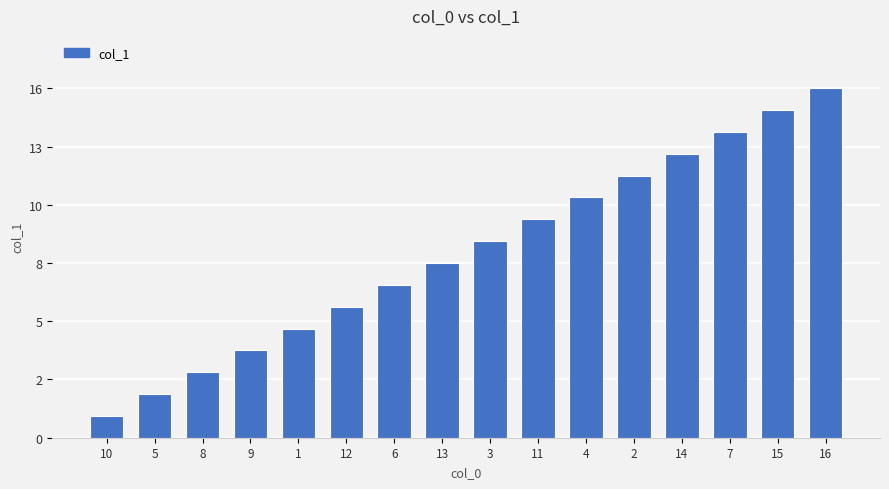

Does the chart contain any negative values?

No